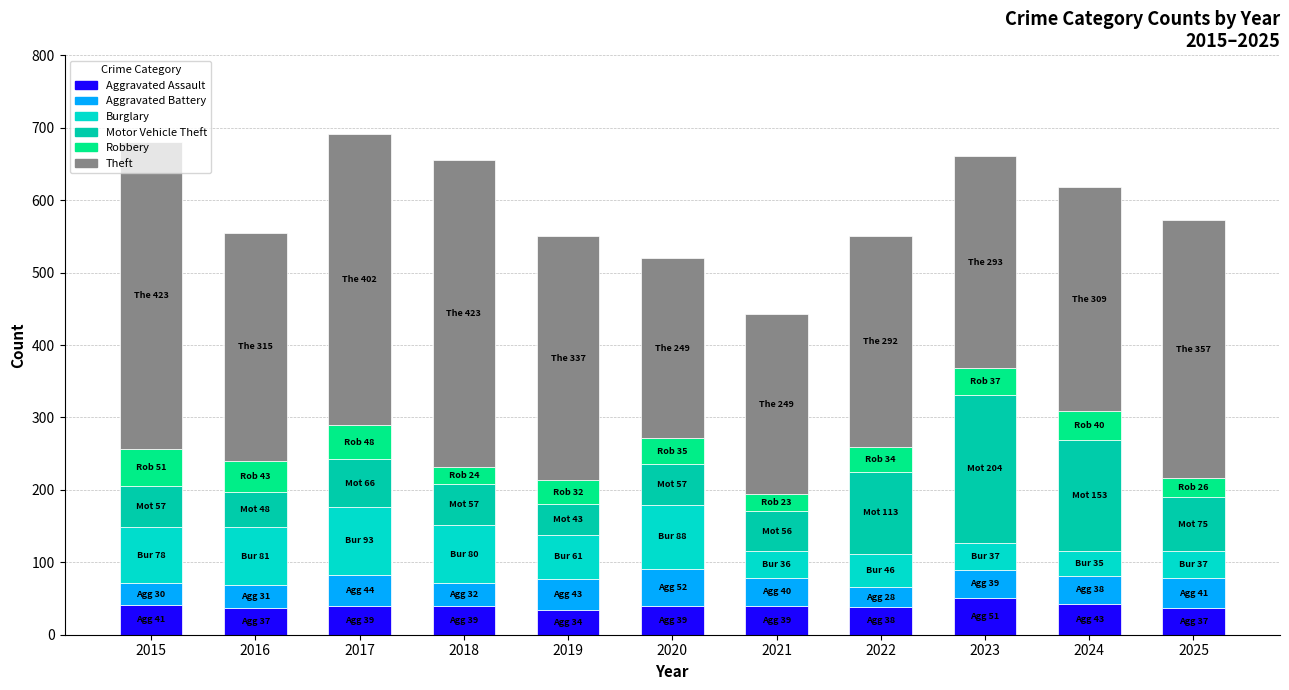

What is the average value of the Motor Vehicle Theft series?

84